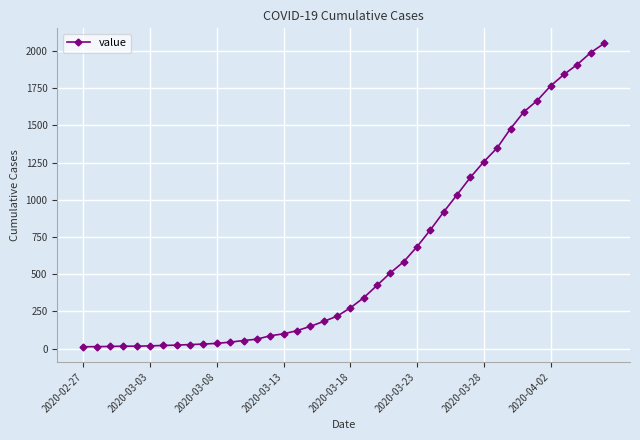

What is the difference between the maximum and minimum values?

2036